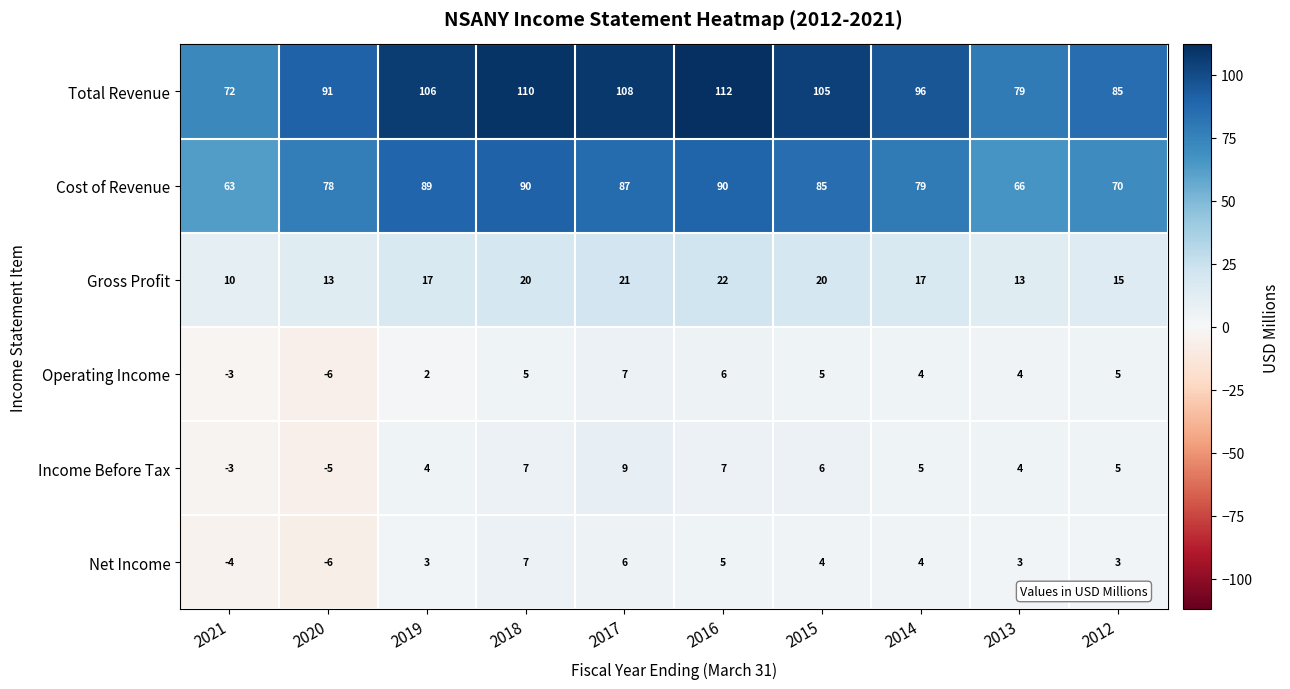

Which series changed the most between 2021 and 2012?

Total Revenue